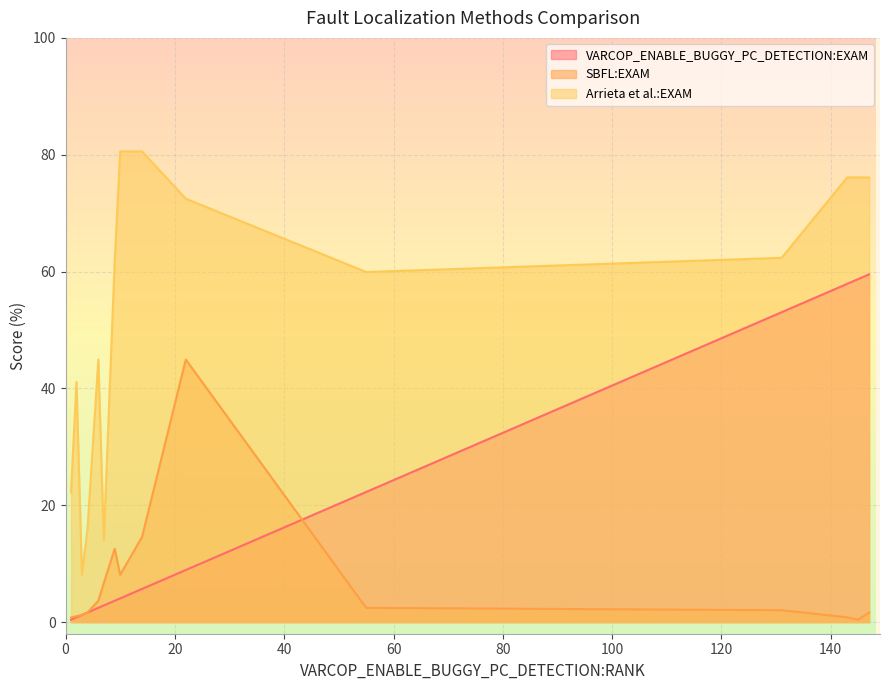

True or false: SBFL:EXAM and Arrieta et al.:EXAM cross at least once.

False